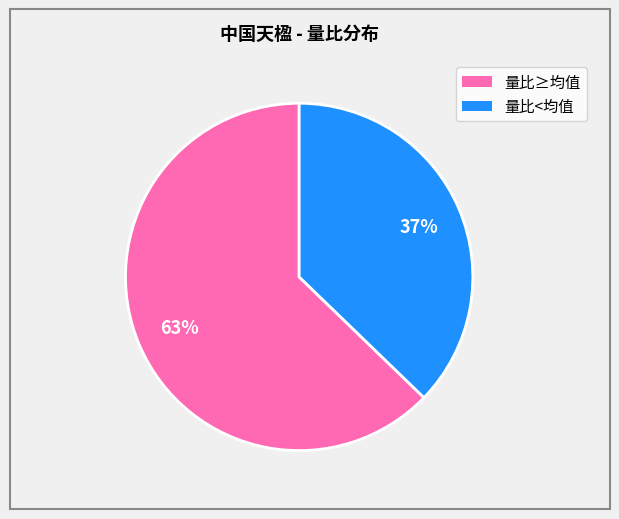

To the nearest percent, what is the average slice percentage?

50%